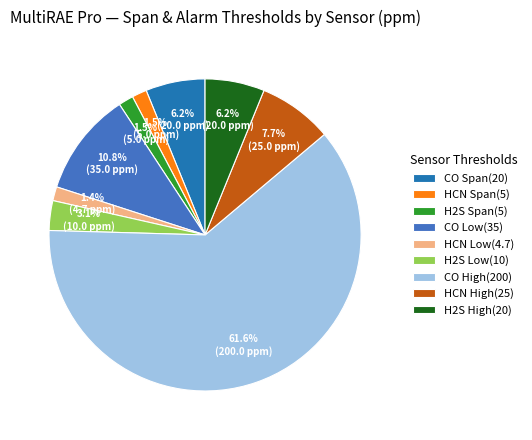

Between CO Low(35) and HCN Low(4.7), which is larger?

CO Low(35)